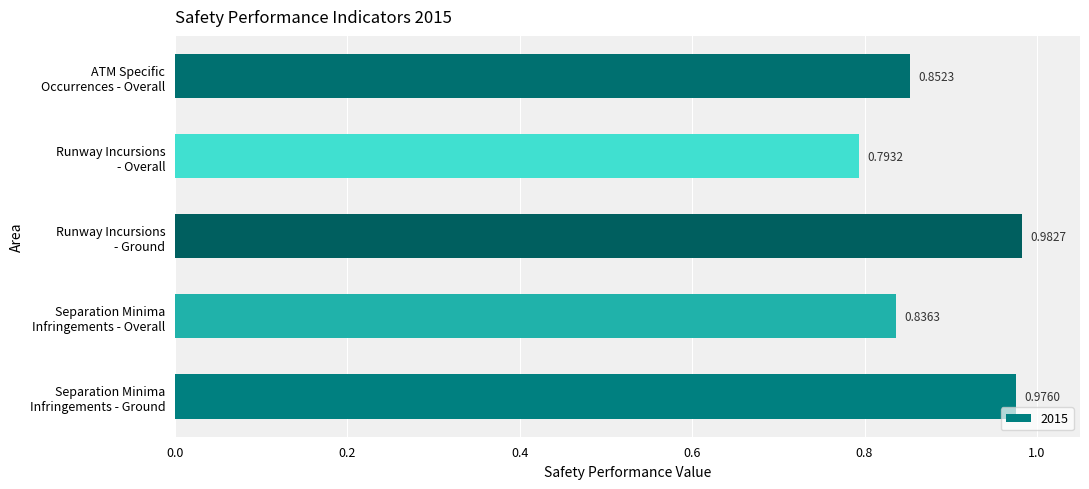

What is the sum of the values at Runway Incursions
- Overall and Runway Incursions
- Ground?

1.8